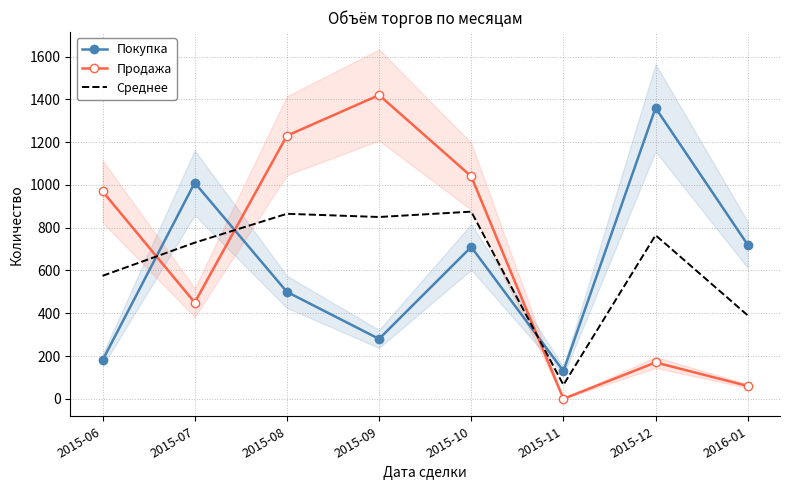

True or false: Среднее and Покупка cross at least once.

True